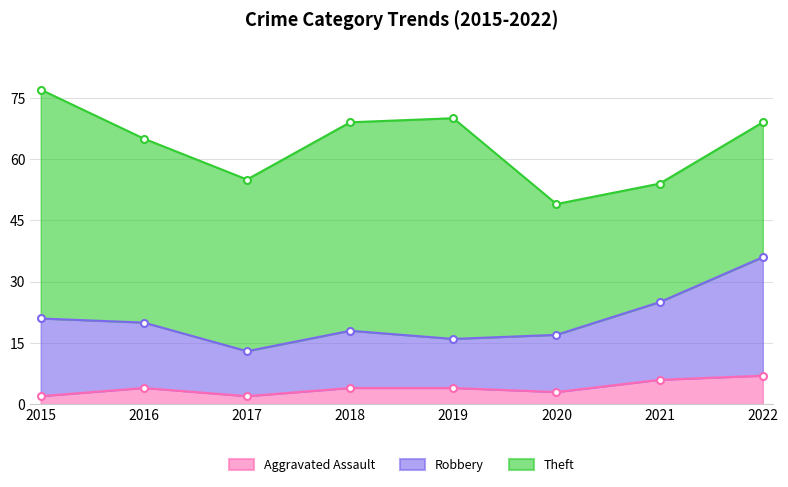

Is it true that Aggravated Assault equals 7 at 2022?

True